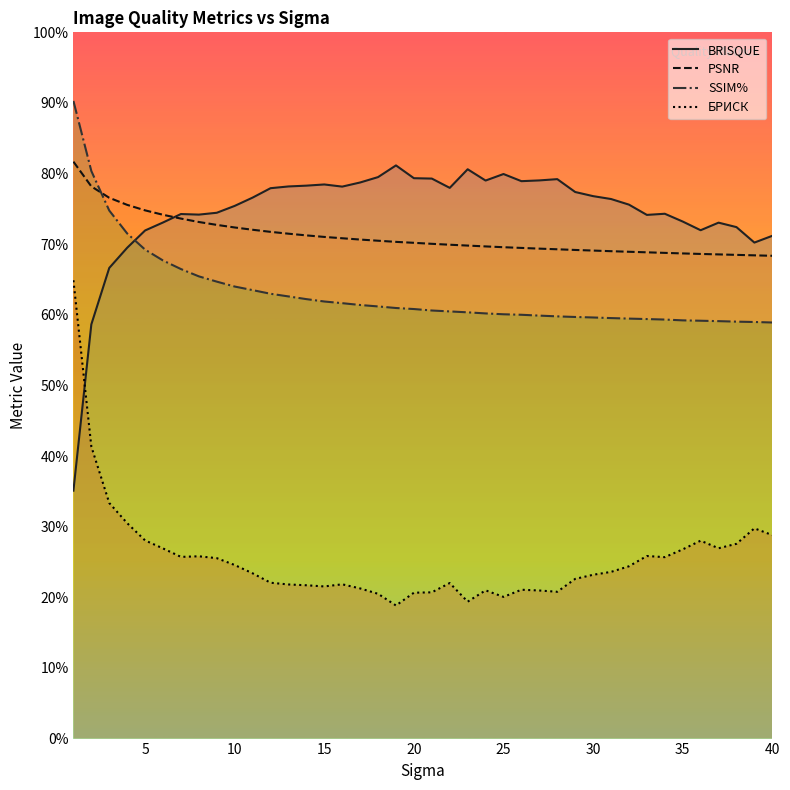

List the series in order of their peak value, highest first.

SSIM%, PSNR, BRISQUE, БРИСК